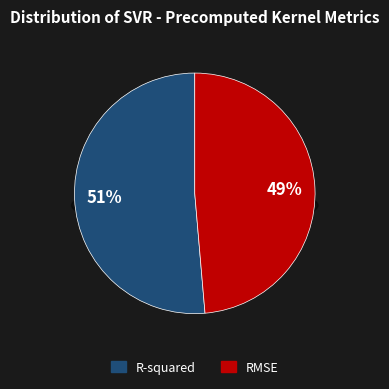

To the nearest percent, what is the combined percentage of R-squared and RMSE?

100%